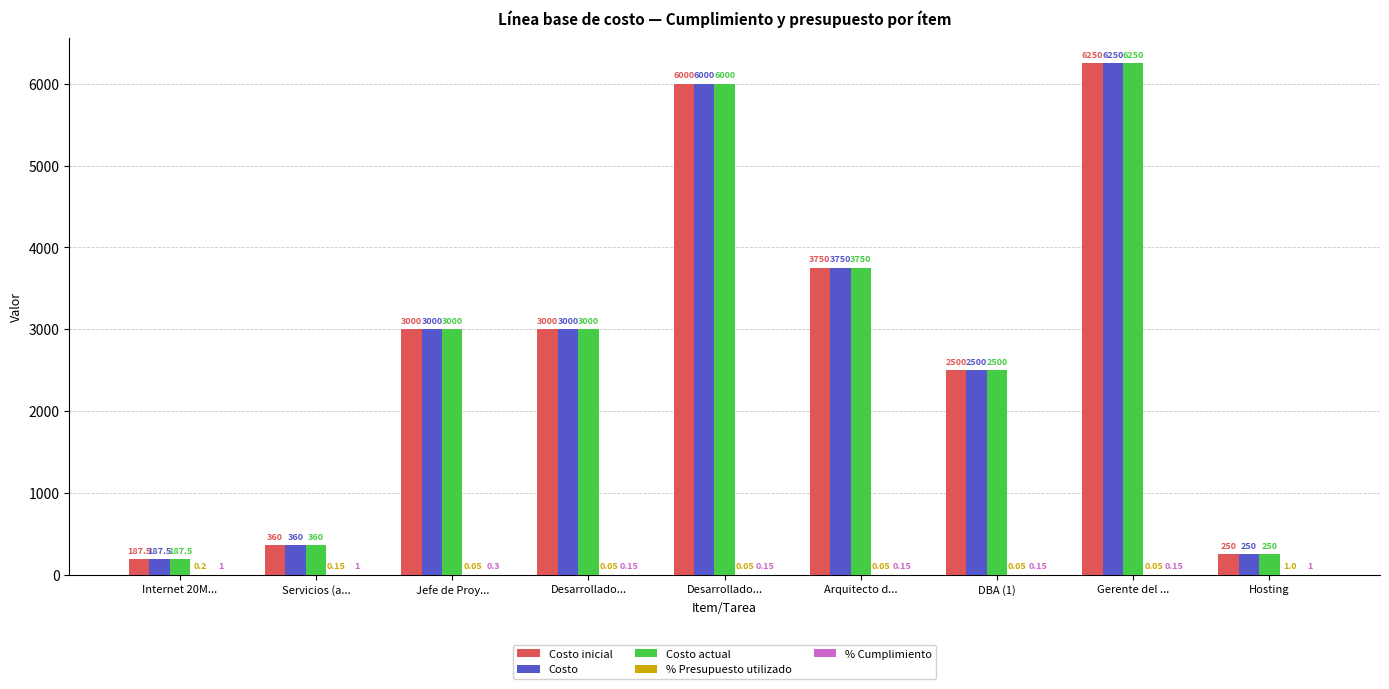

Are the bars horizontal?

No